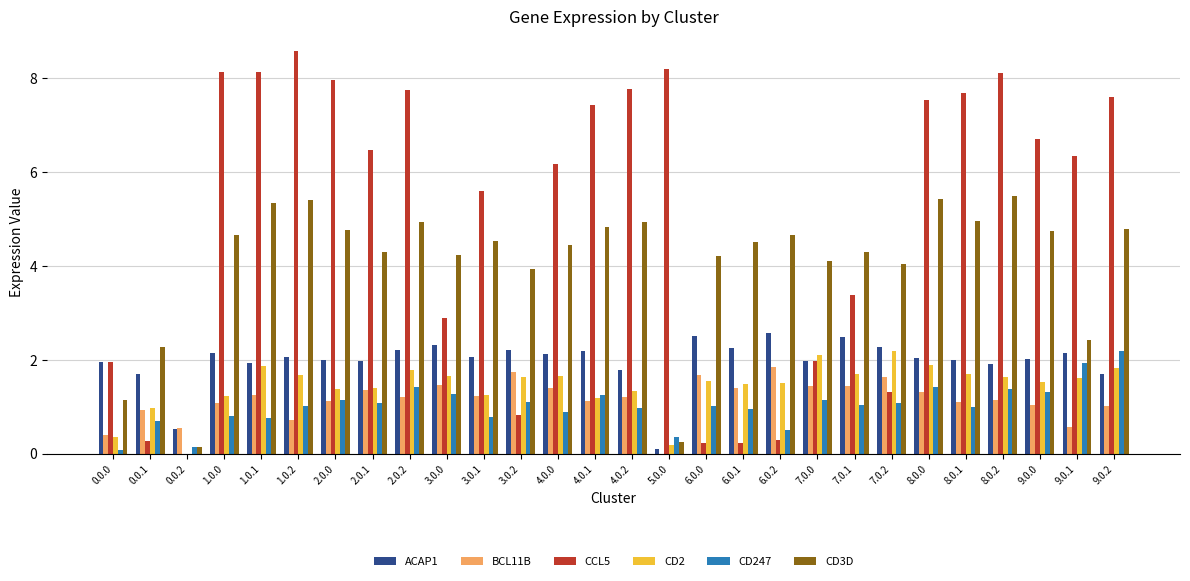

What is the approximate value of CD2 at 8.0.1?

1.7